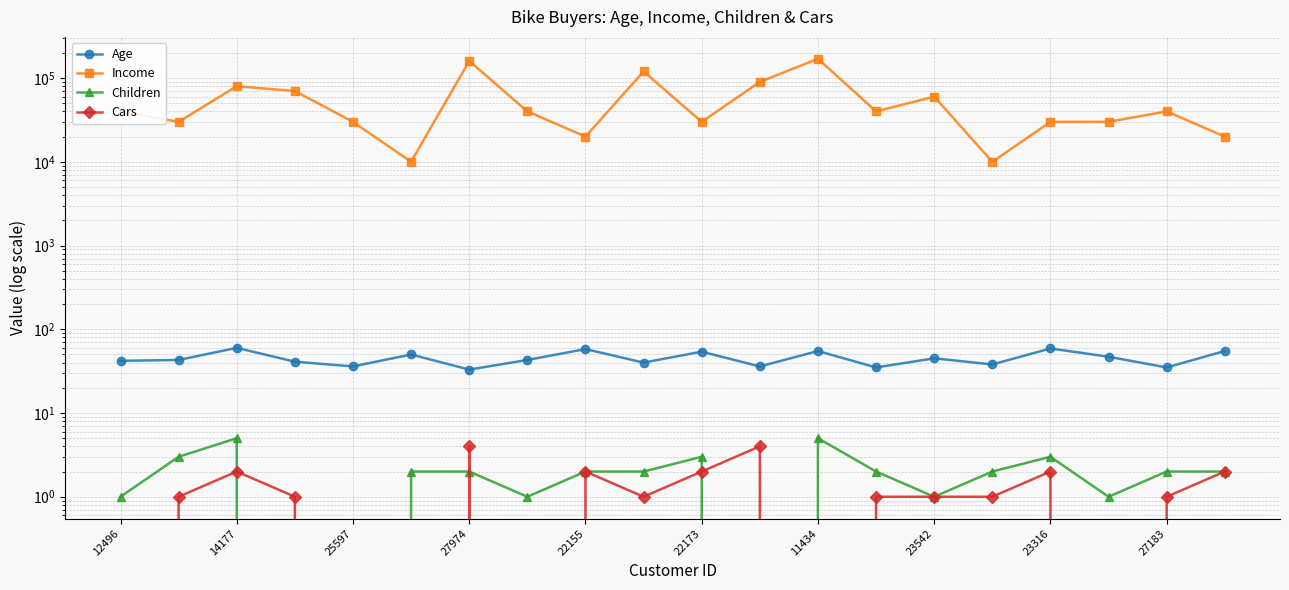

Where is Age nearest to the value 46?

23542